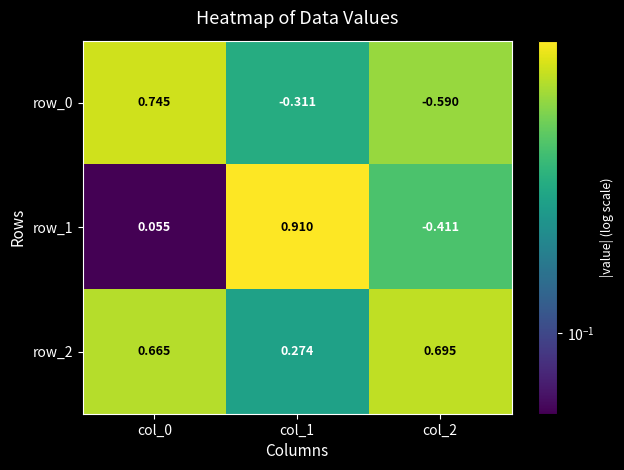

Which category has the highest value in the row_2 series?

col_2